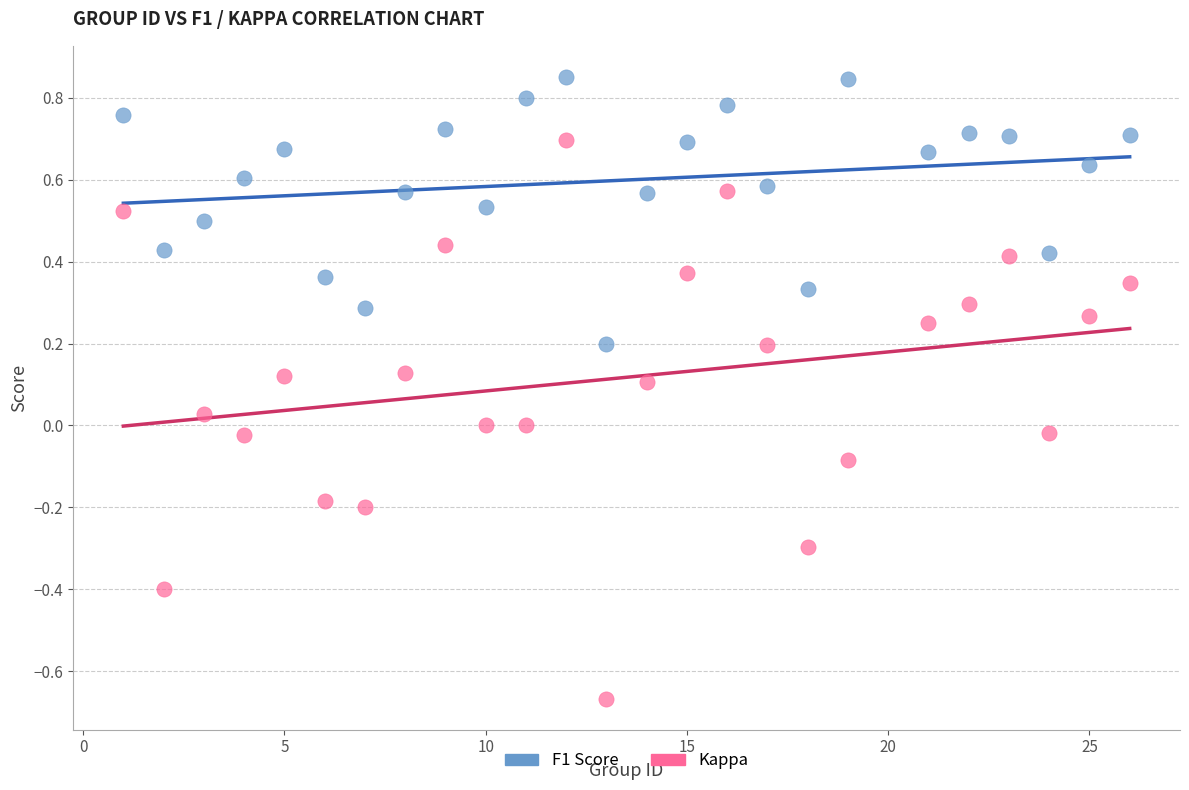

Which series has the widest spread of Y values?

Kappa